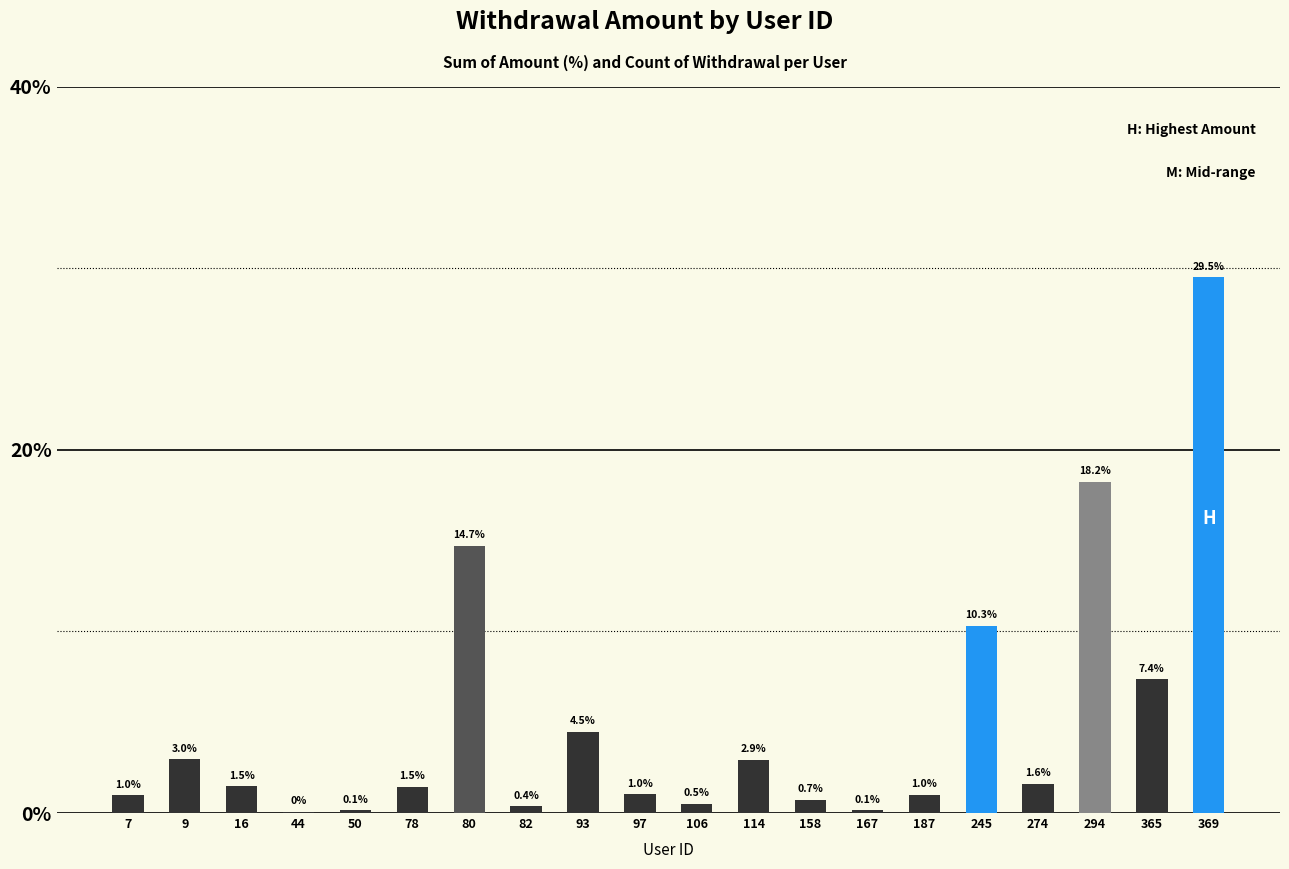

At which label does the data first exceed 1?

9